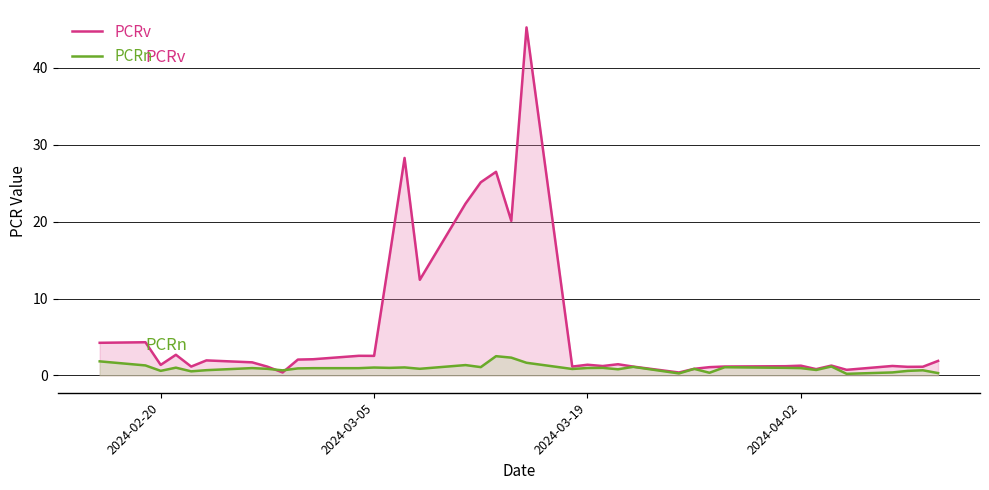

List the series in order of their overall mean, highest first.

PCRv, PCRn